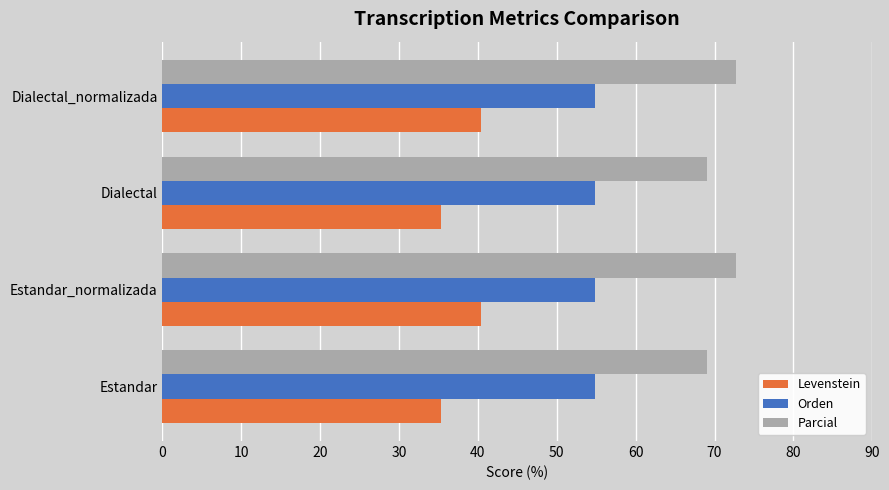

What is the difference between the highest and lowest values at Estandar_normalizada?

32.3